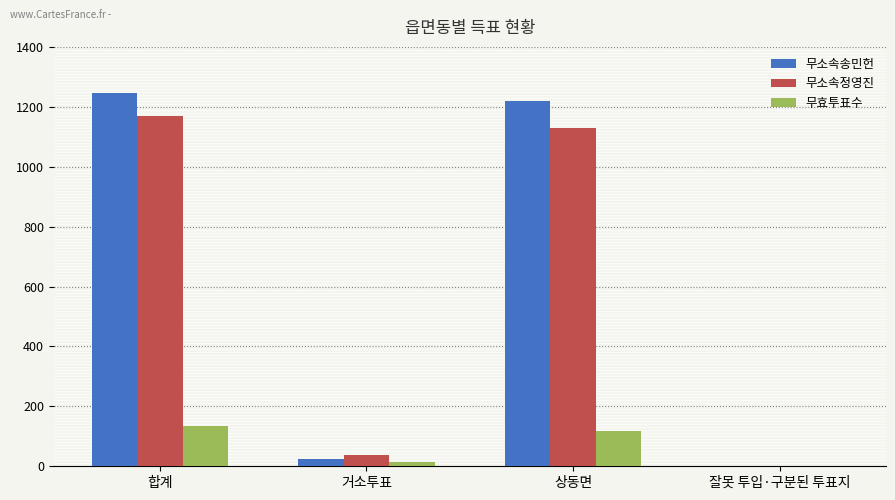

True or false: 무소속송민헌 has a value of 527 at 상동면.

False